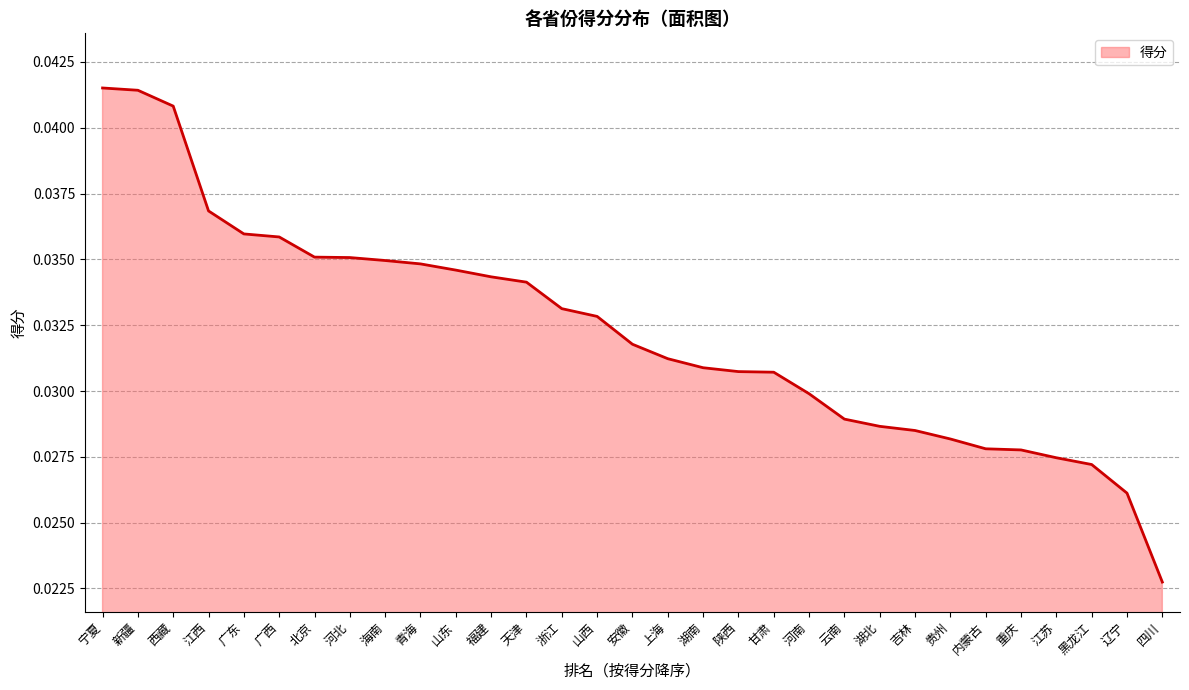

What position from the left is 湖北?

23